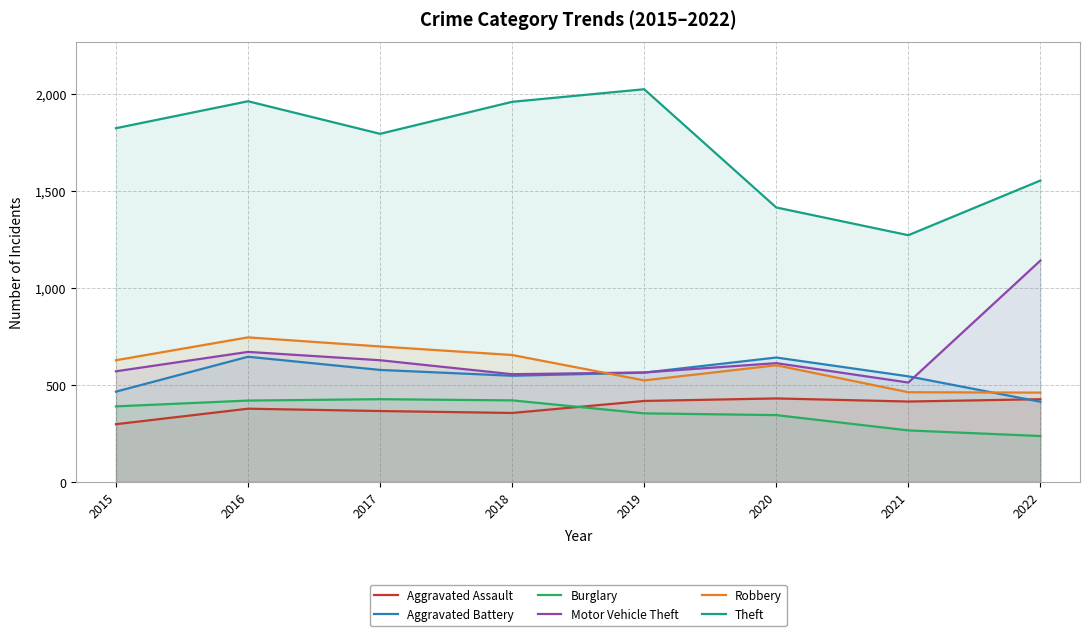

How many categories are shown in the chart?

8